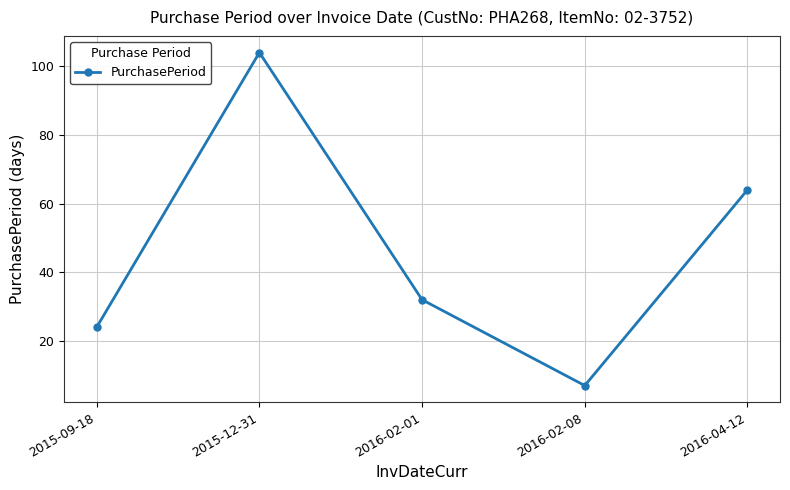

What is the smallest value displayed?

7